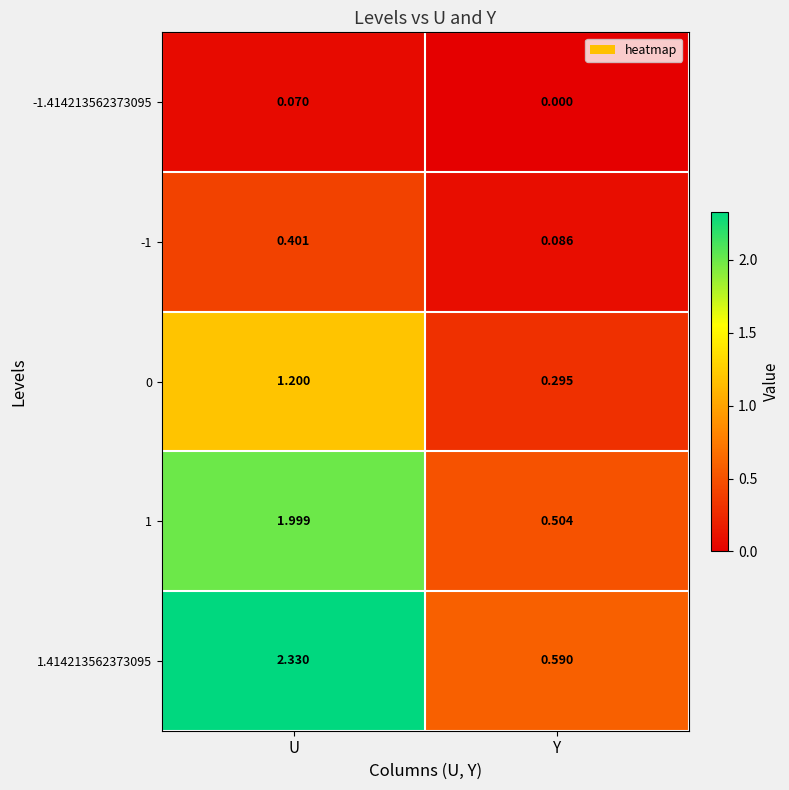

What is the total value across all series at Y?

1.5